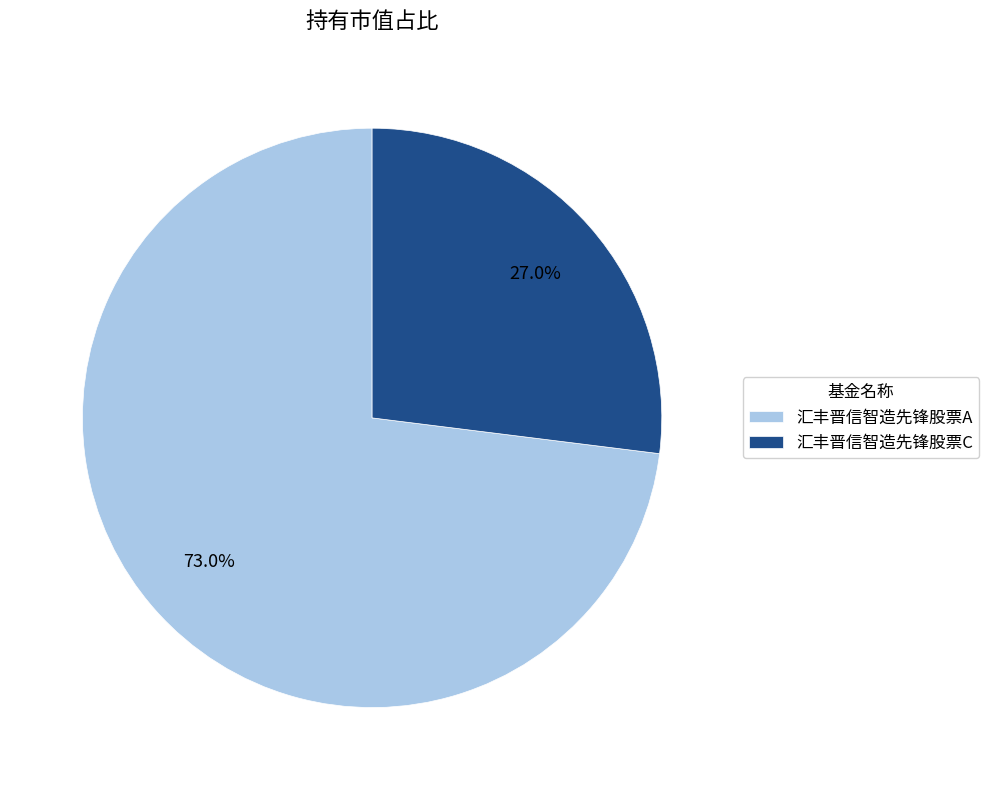

What is the smallest slice in the pie chart?

汇丰晋信智造先锋股票C